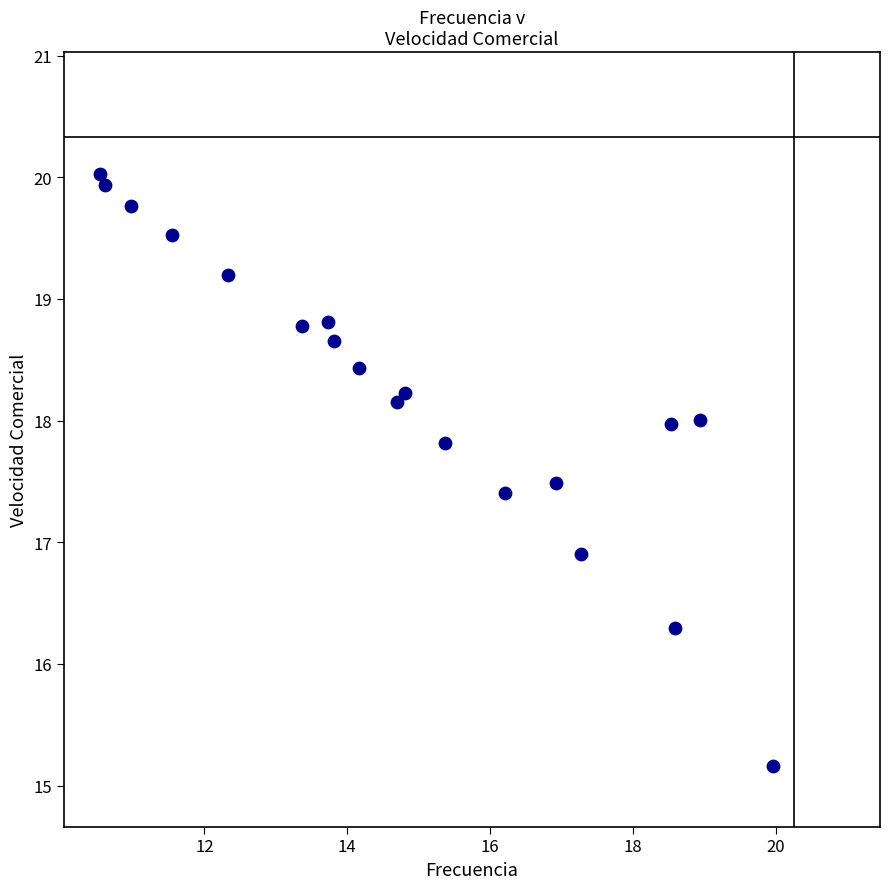

What is the range of Y values (max minus min)?

4.9